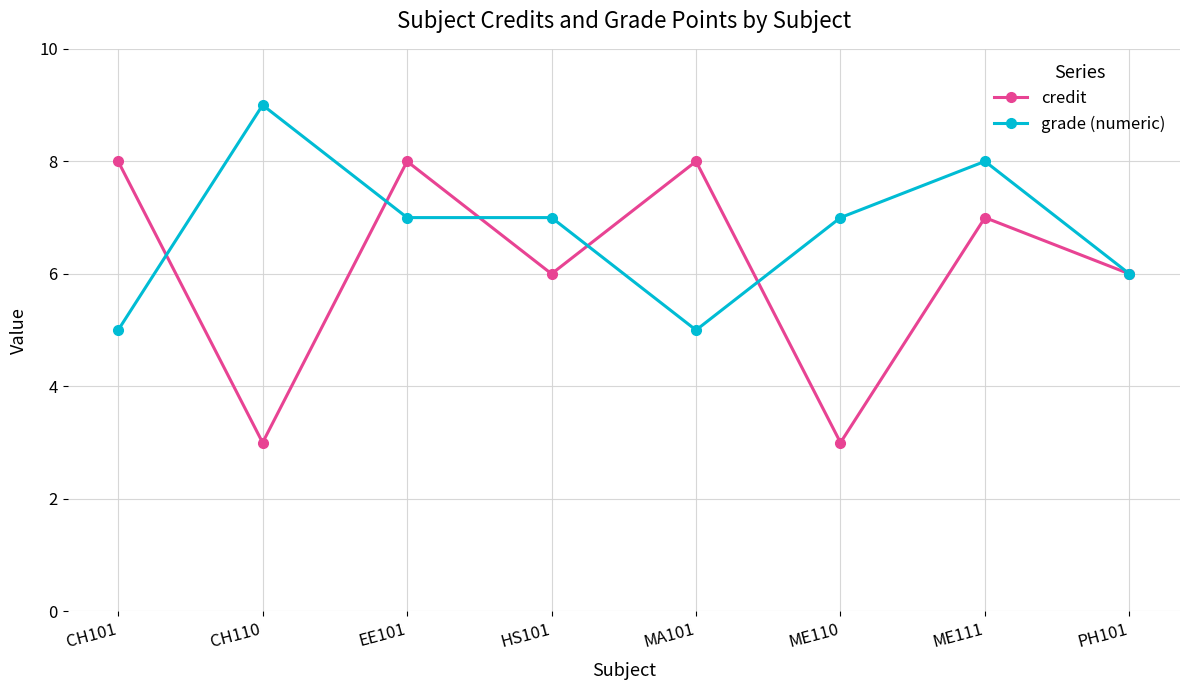

What is the sum of the grade (numeric) values at CH110 and MA101?

14